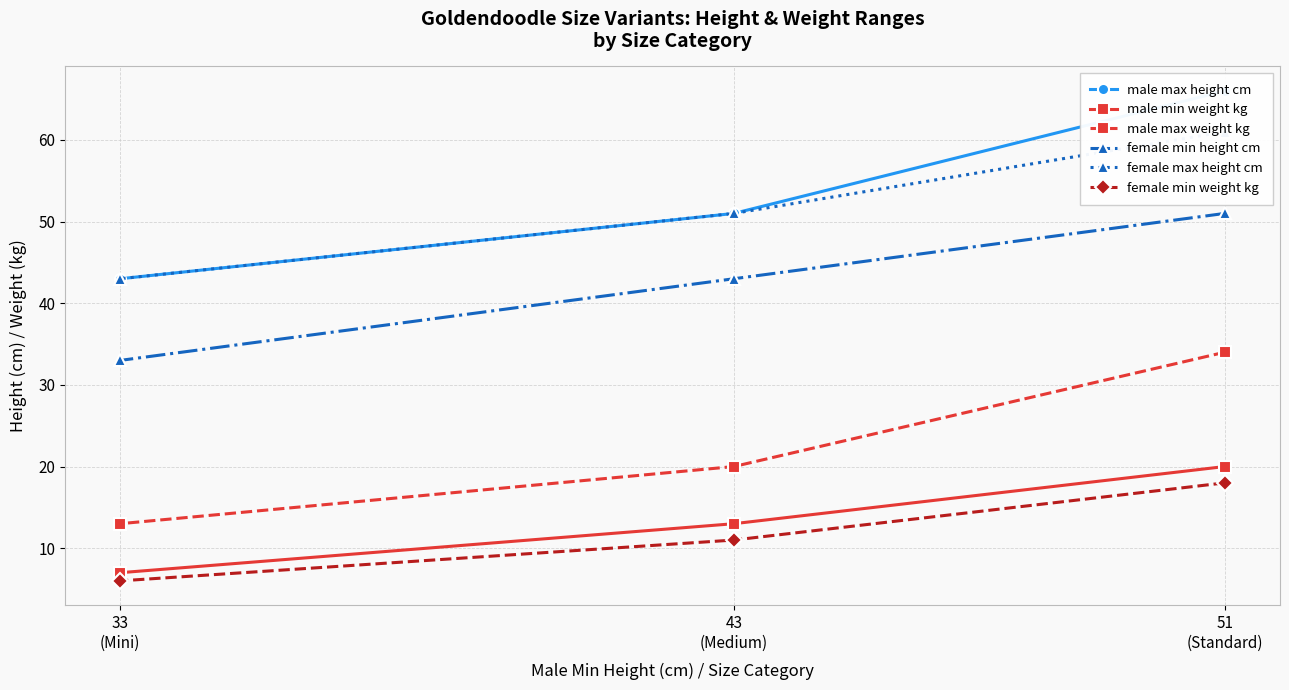

What position from the right is 43
(Medium)?

2